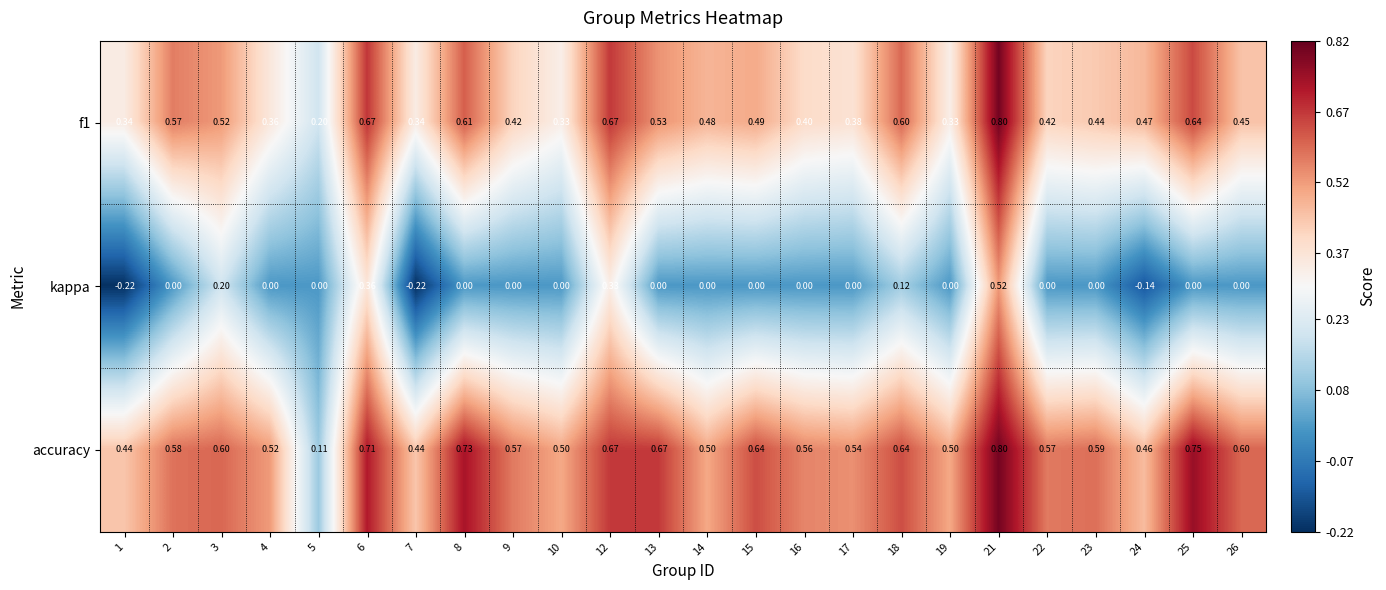

Is the value of kappa at 9 greater than the value of accuracy at 3?

No